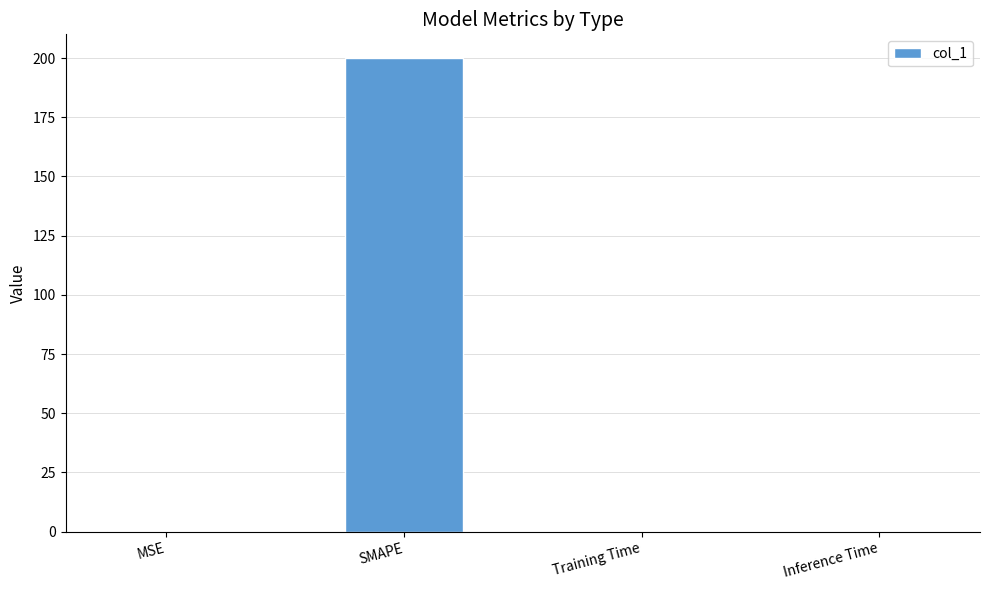

What is the average value?

50.1